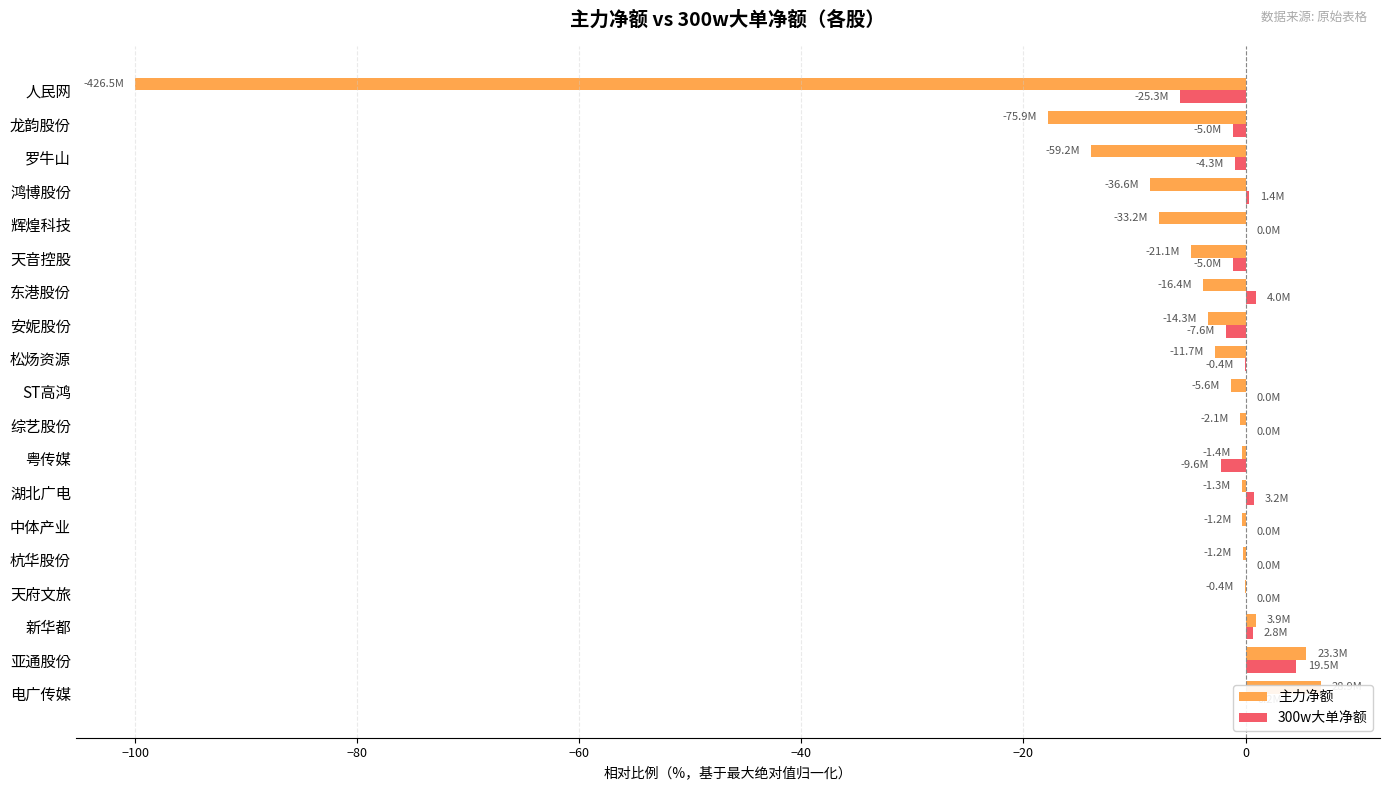

List the series in order of their peak value, highest first.

主力净额, 300w大单净额